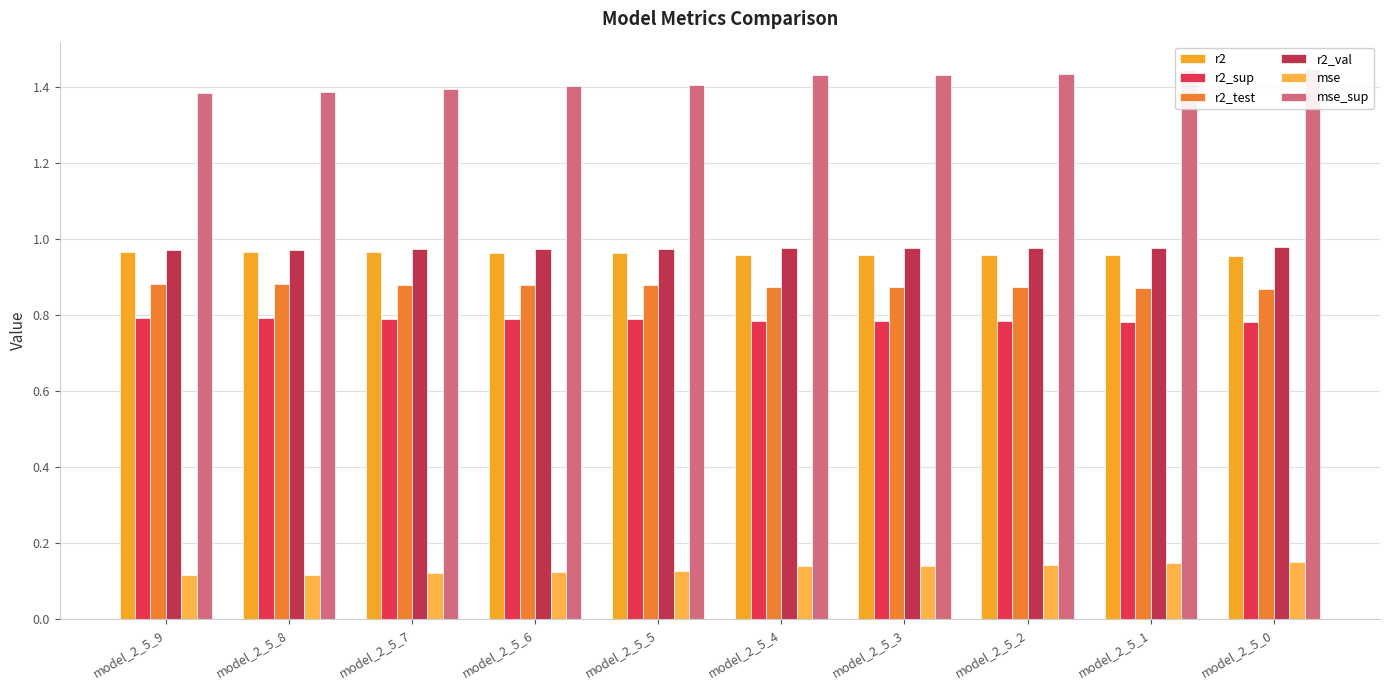

How many distinct data groups are displayed?

6